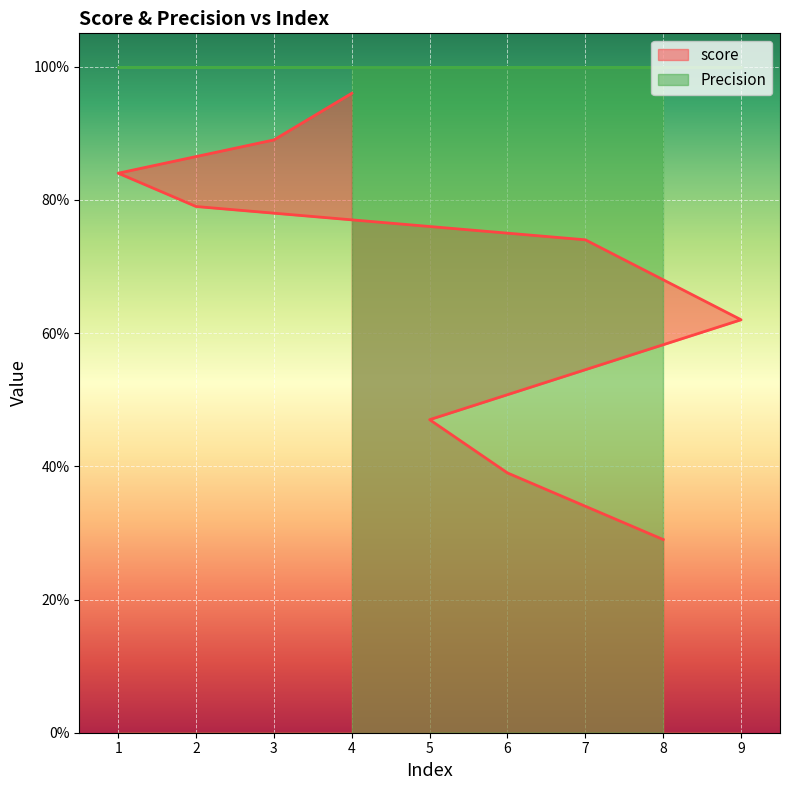

Which label corresponds to the largest value in the chart?

4